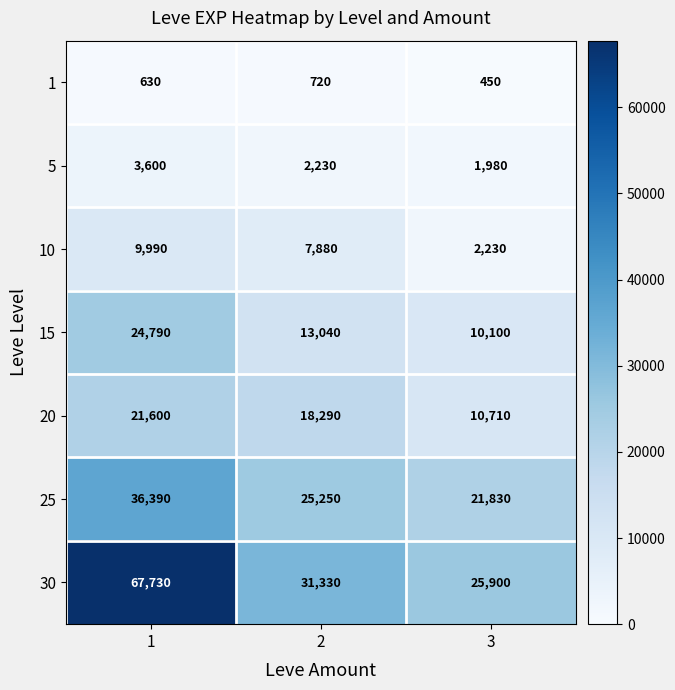

At how many categories does at least one series exceed 30749?

2